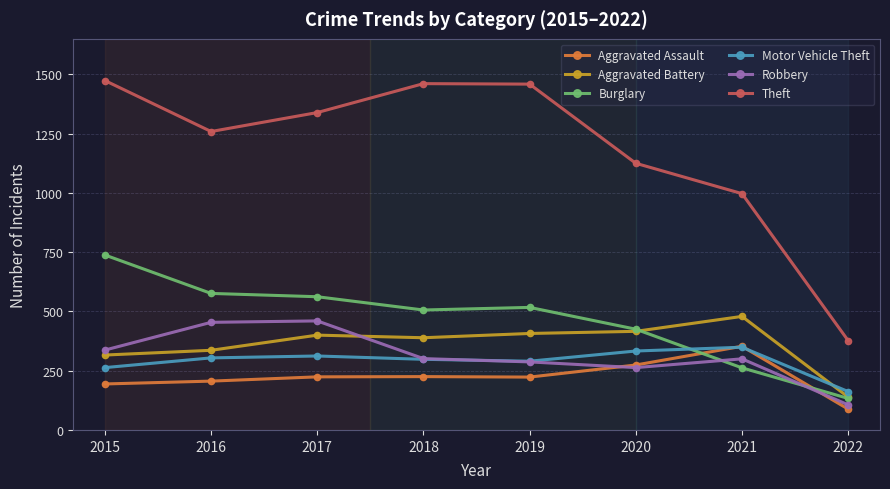

What is the difference between the second highest and minimum values in the Aggravated Assault series?

186